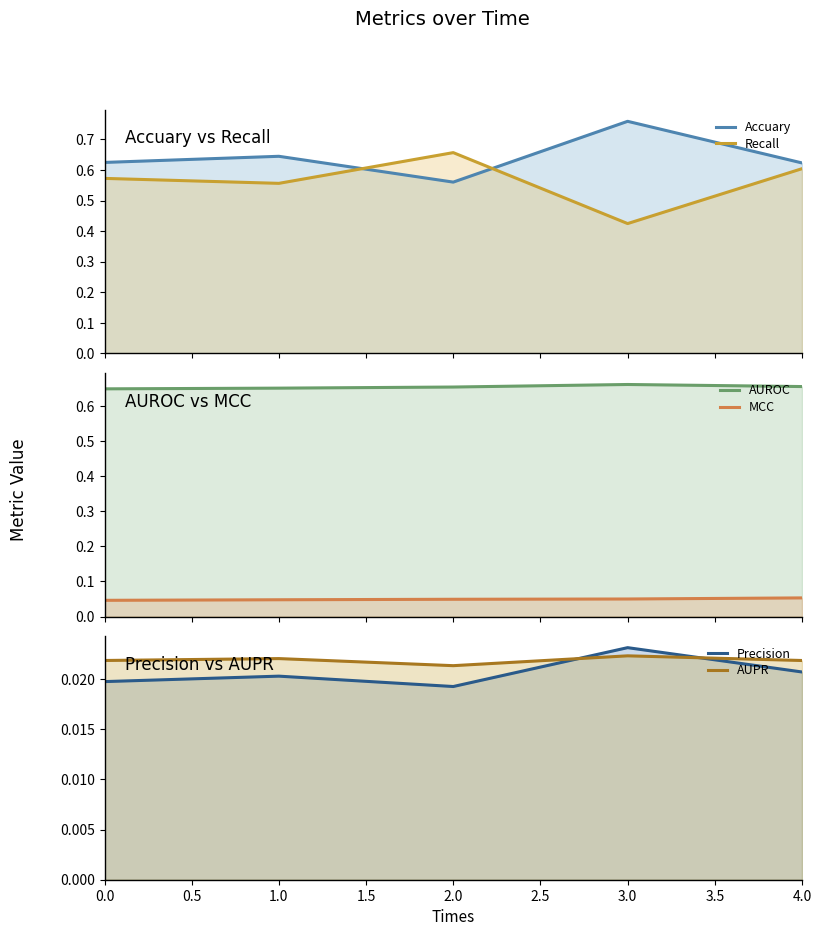

Is the value of Recall at 2.0 greater than the value of AUROC at 3.0?

No